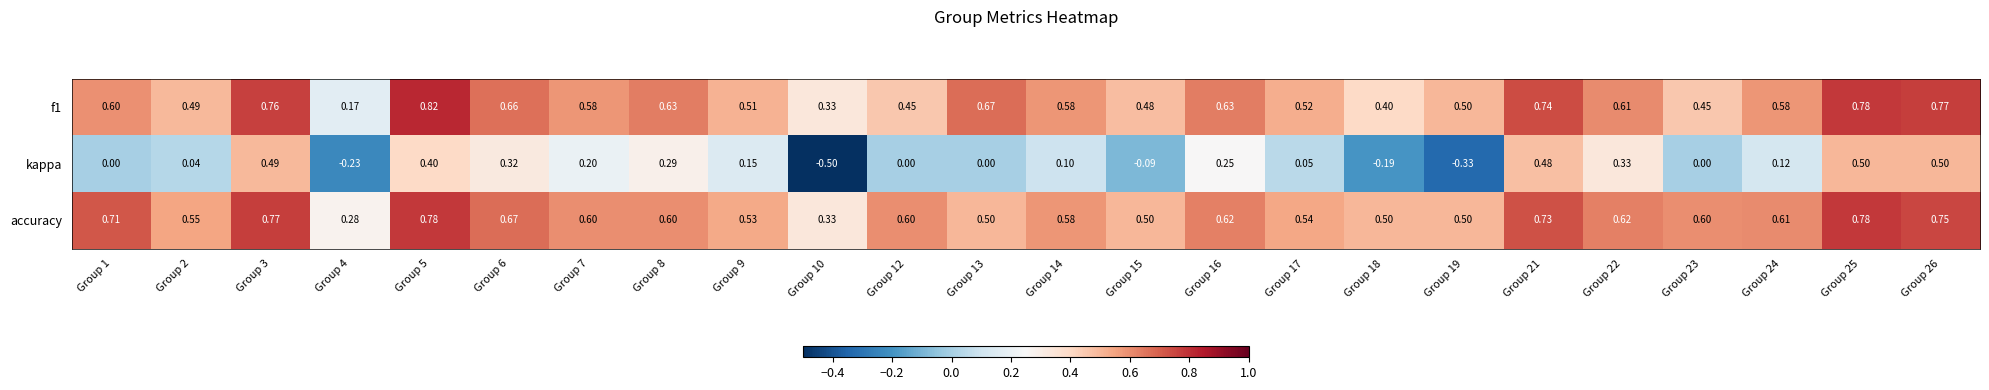

How many distinct data groups are displayed?

3